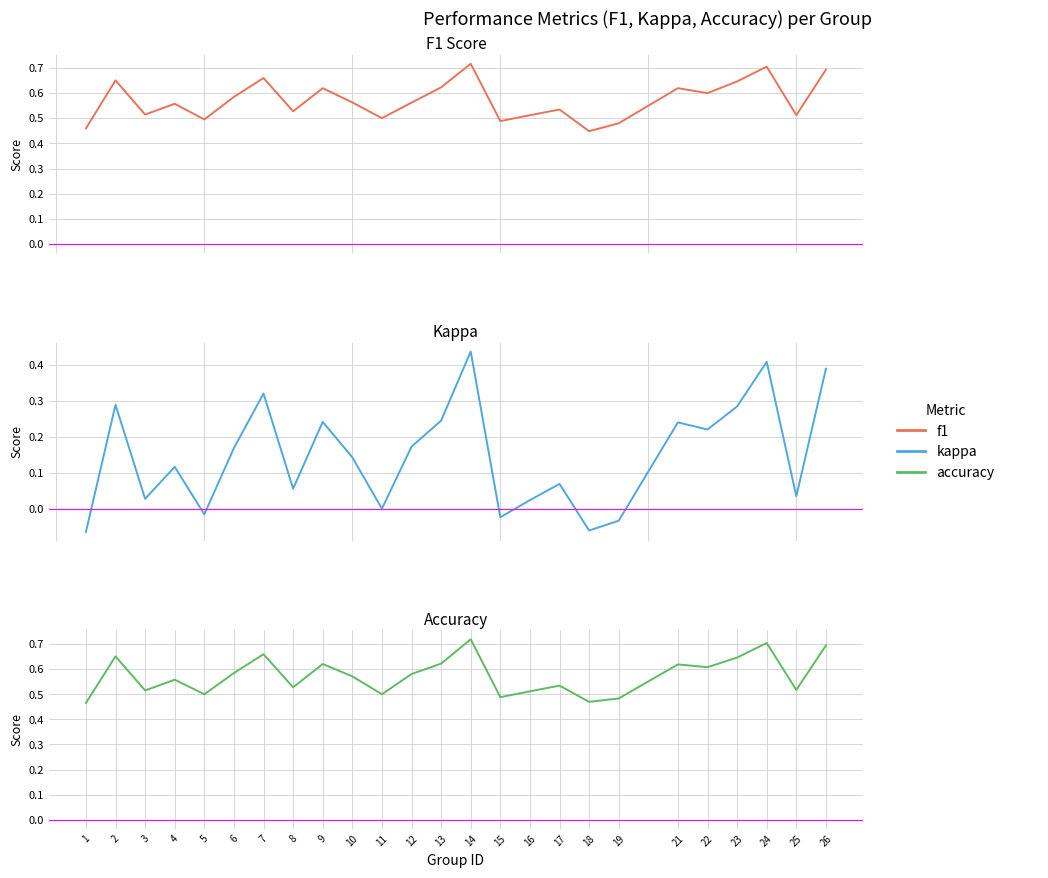

How many f1 values are between 0 and 1?

25